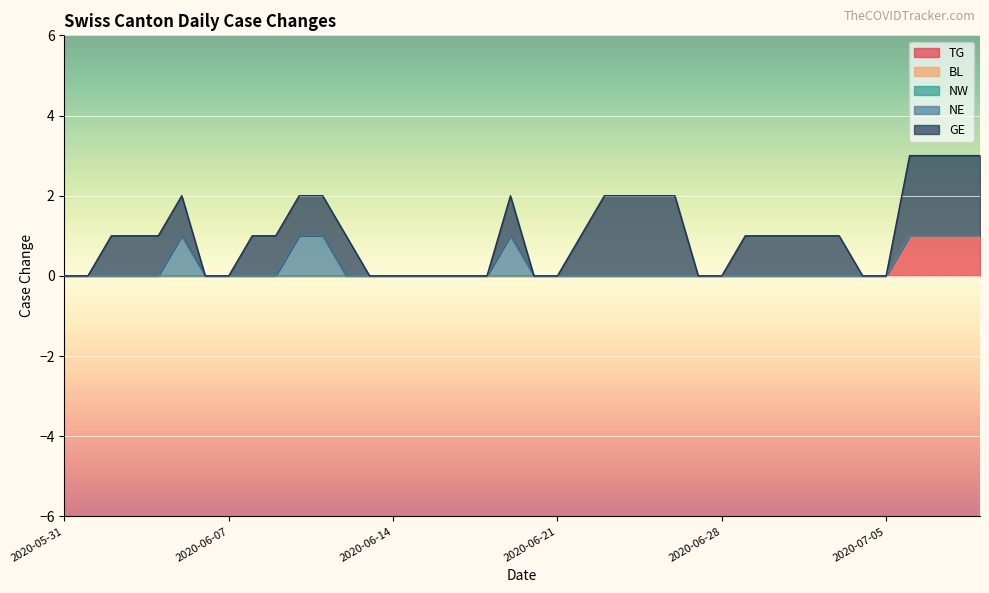

True or false: NE has a value of 1 at 2020-06-08.

False